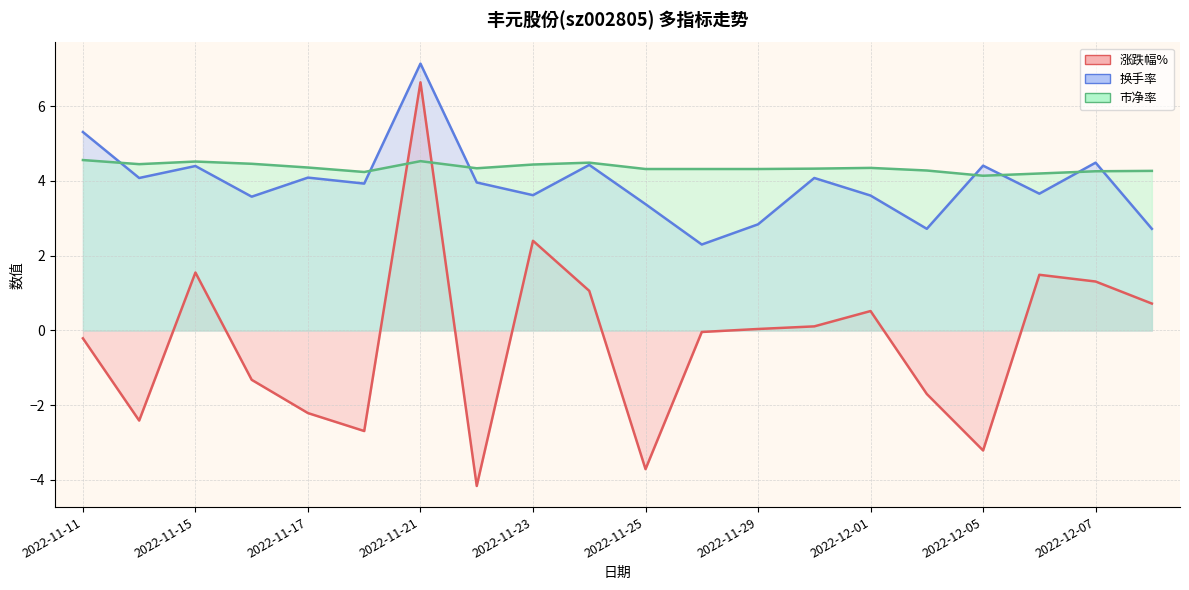

True or false: 涨跌幅% has a value of 0.8 at 2022-12-01.

False